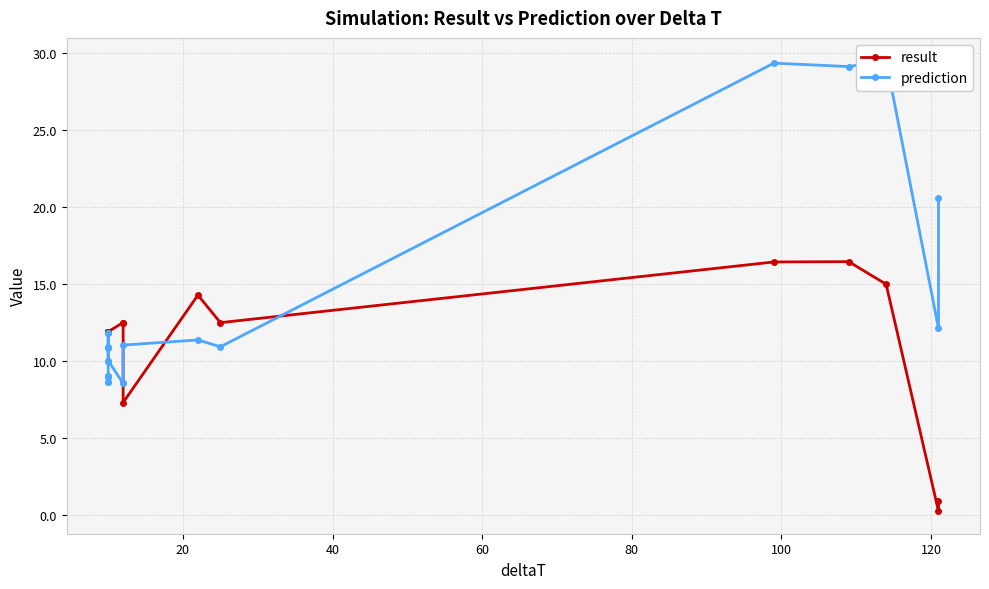

Is the value of prediction at 12 greater than the value of result at 0?

No